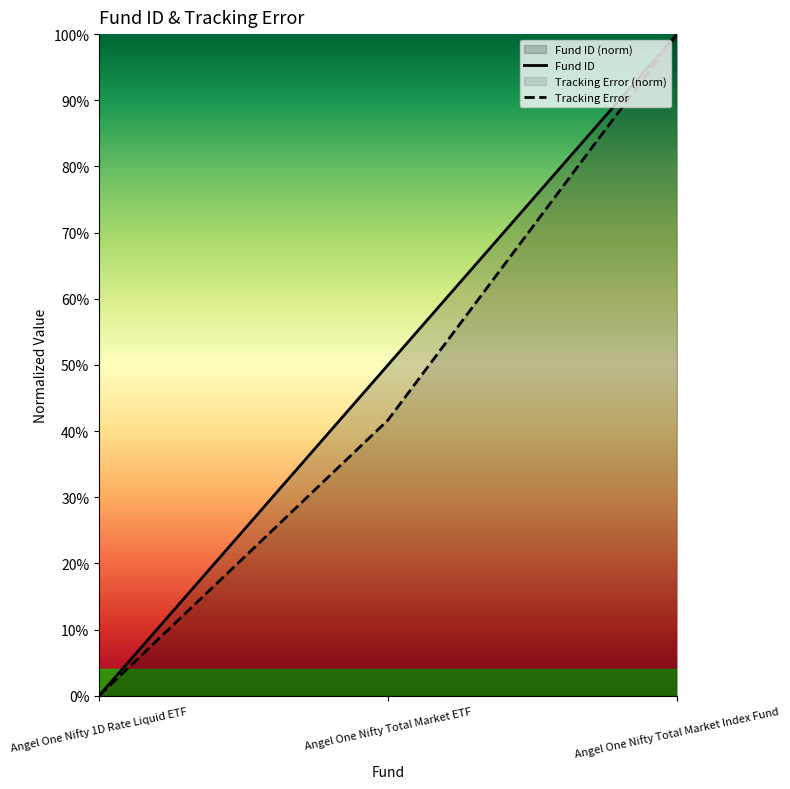

Does the chart have visible grid lines?

No